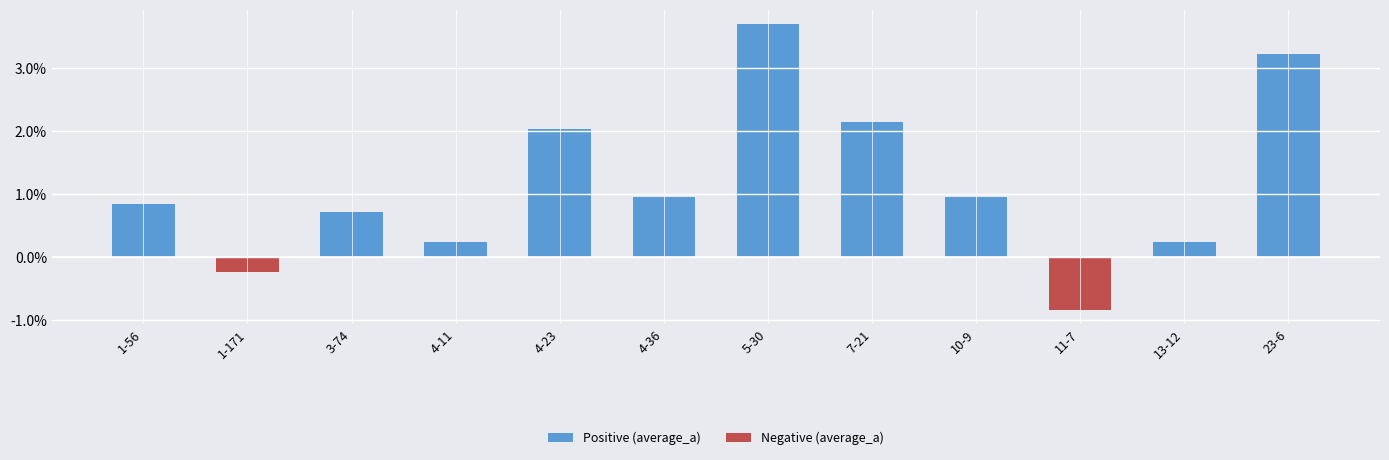

Does the chart contain any negative values?

Yes